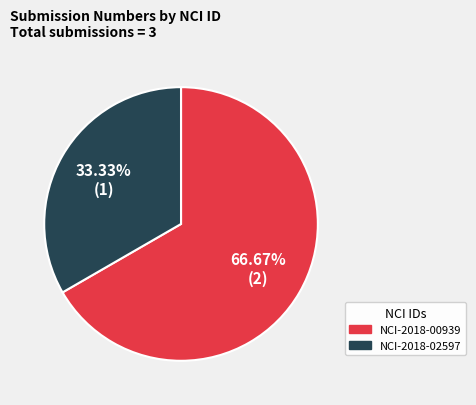

To the nearest percent, what portion does NCI-2018-02597 represent?

33%